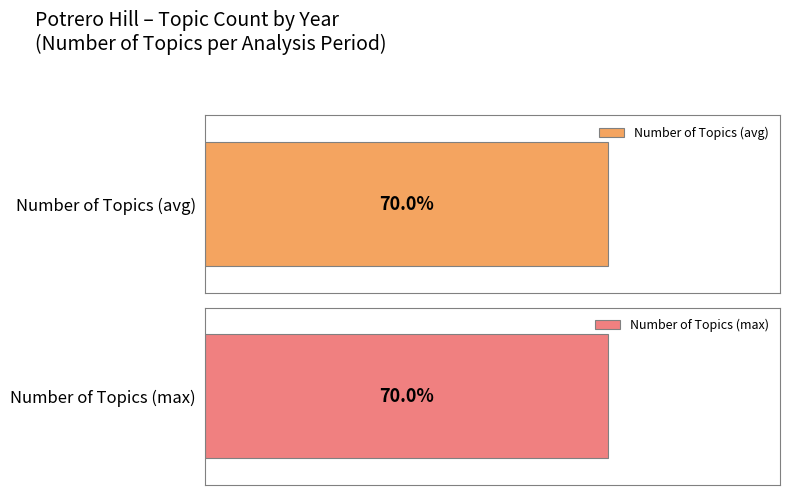

How many distinct data groups are displayed?

2